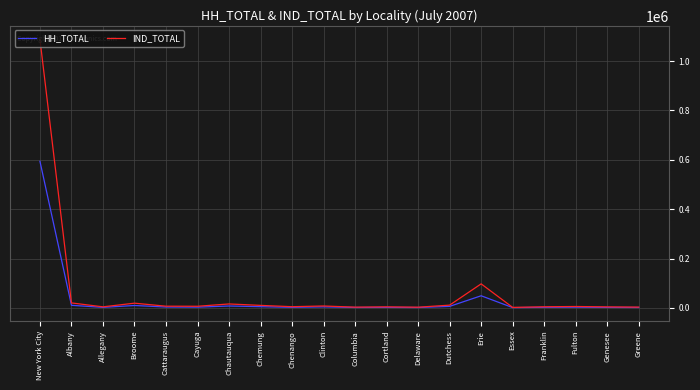

What is the total value across all series at Cayuga?

9711